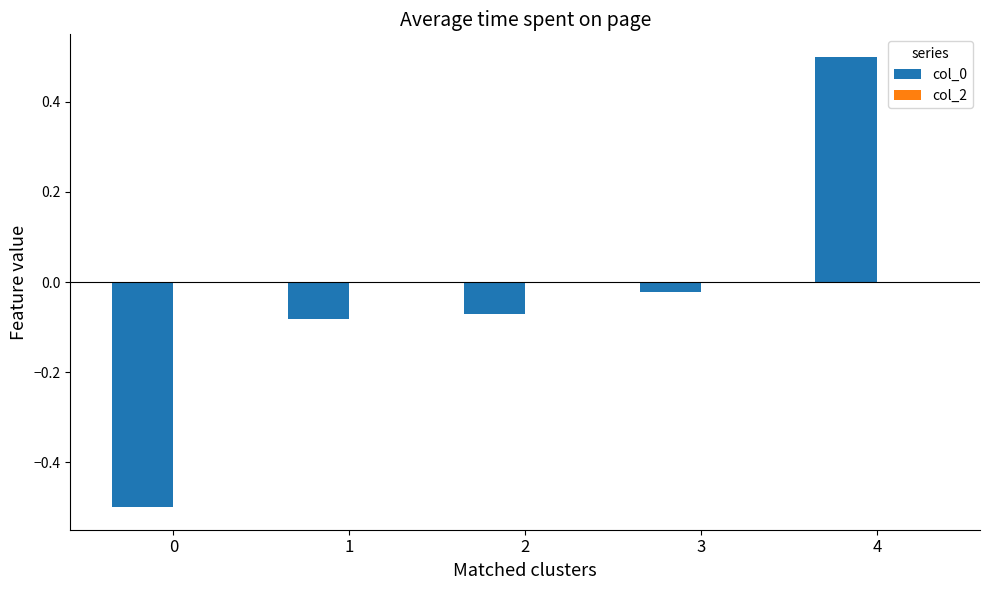

How many categories are shown in the chart?

5